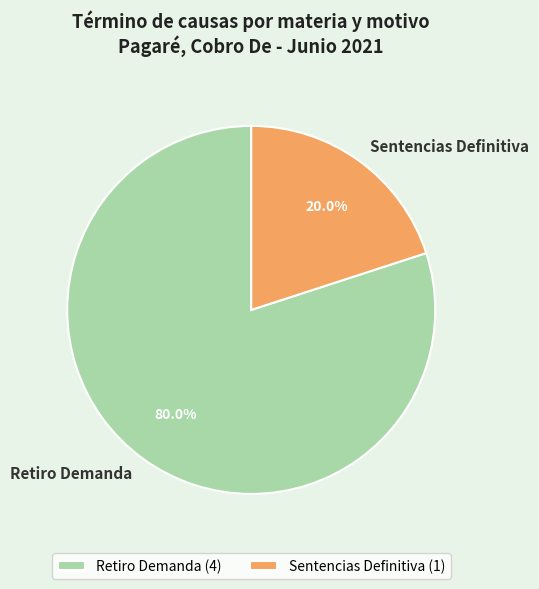

Rank the categories by value from highest to lowest.

Retiro Demanda, Sentencias Definitiva